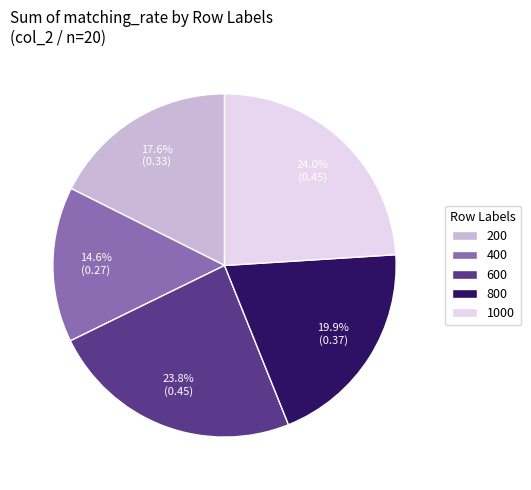

What is the smallest slice in the pie chart?

400